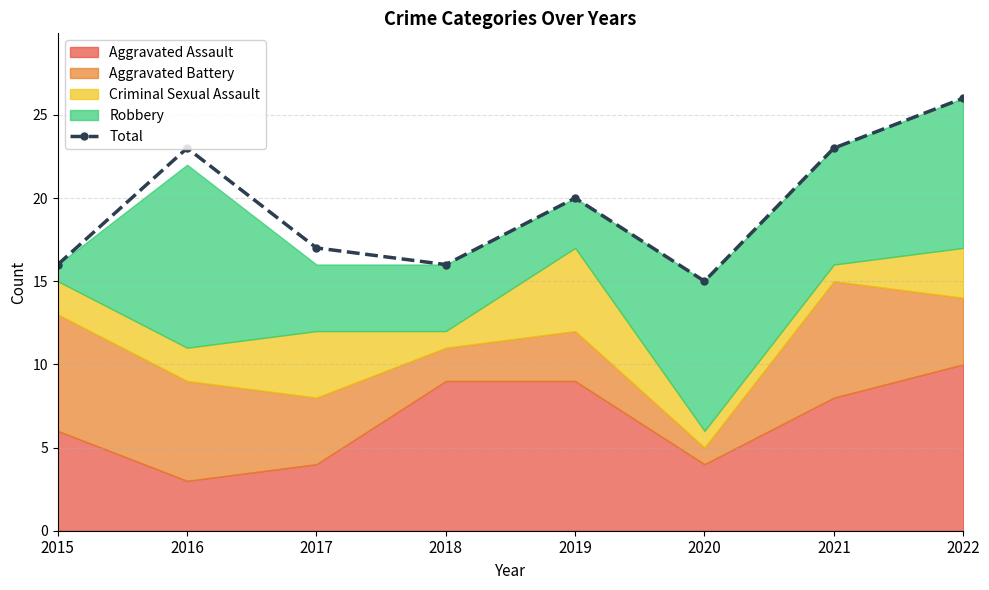

True or false: the data has more than 1 interior local peaks.

True